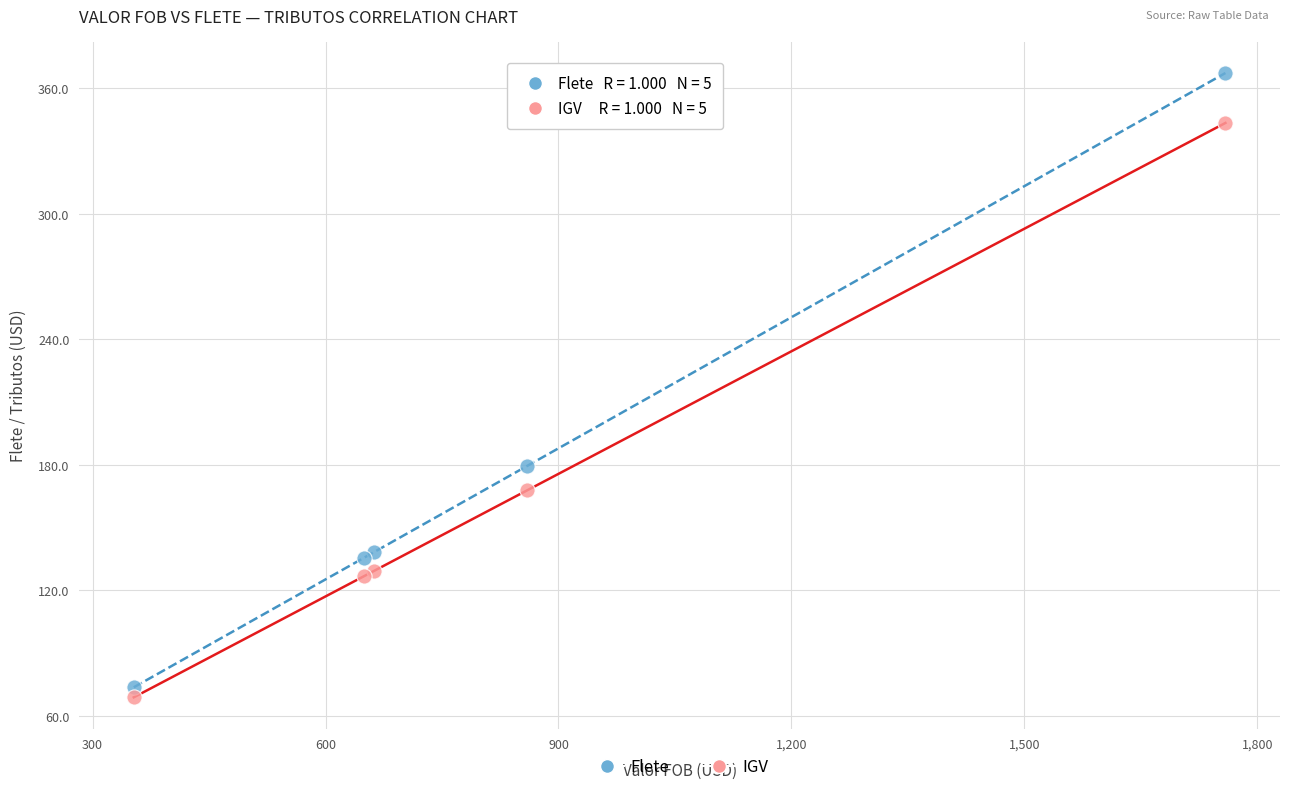

Which series reaches the maximum Y coordinate?

Flete